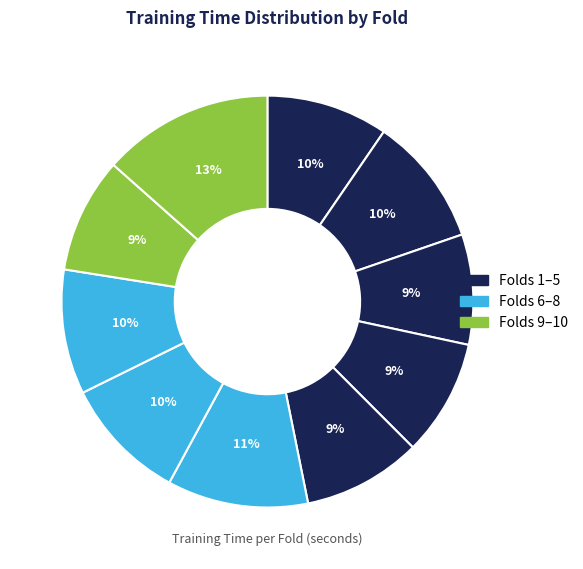

How many slices are in this pie chart?

10